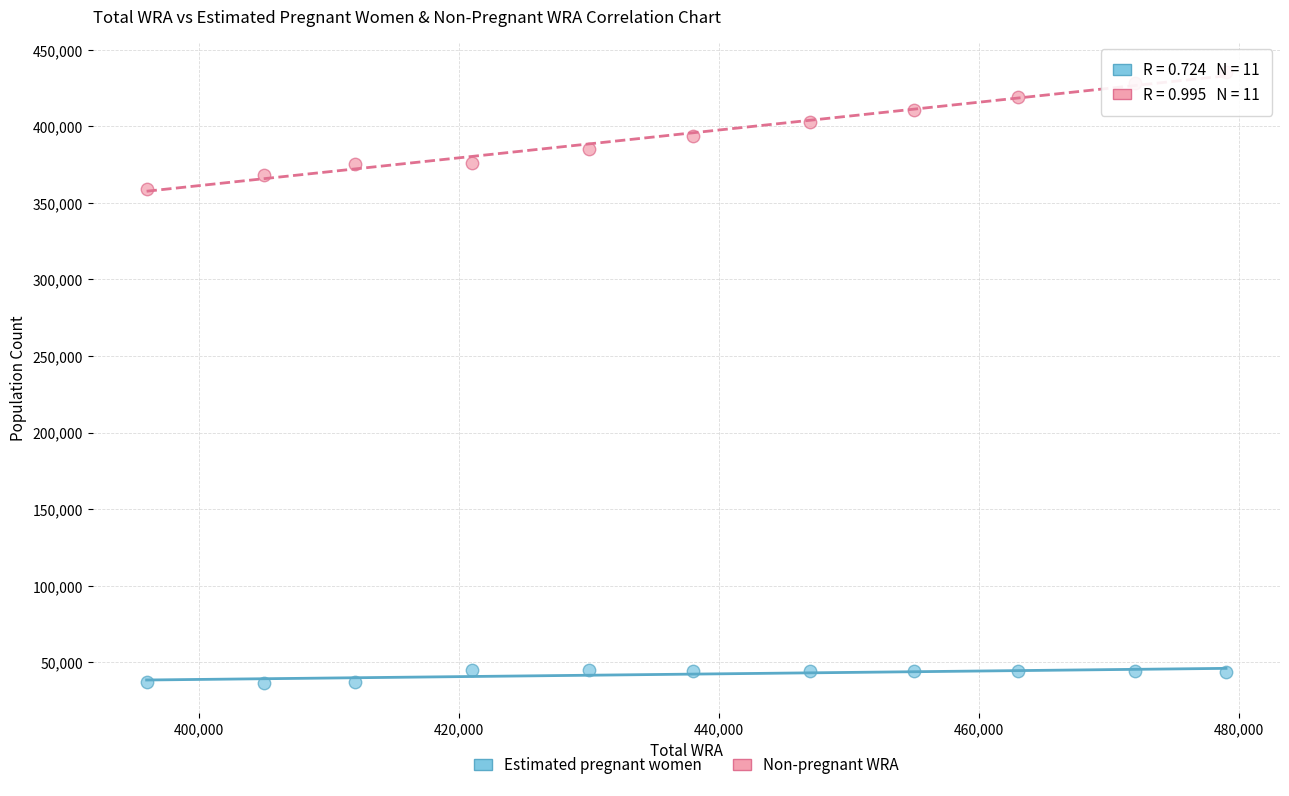

Which series contains the lowest Y value?

Estimated pregnant women